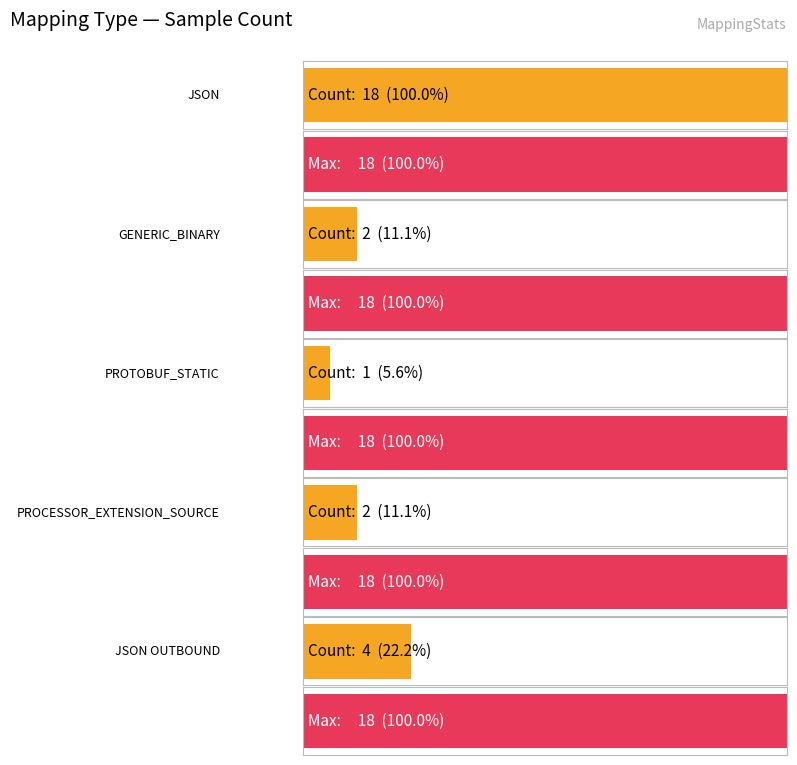

Reading right to left, transcribe all the data shown in this chart.

JSON OUTBOUND=4	PROCESSOR_EXTENSION_SOURCE=2	PROTOBUF_STATIC=1	GENERIC_BINARY=2	JSON=18